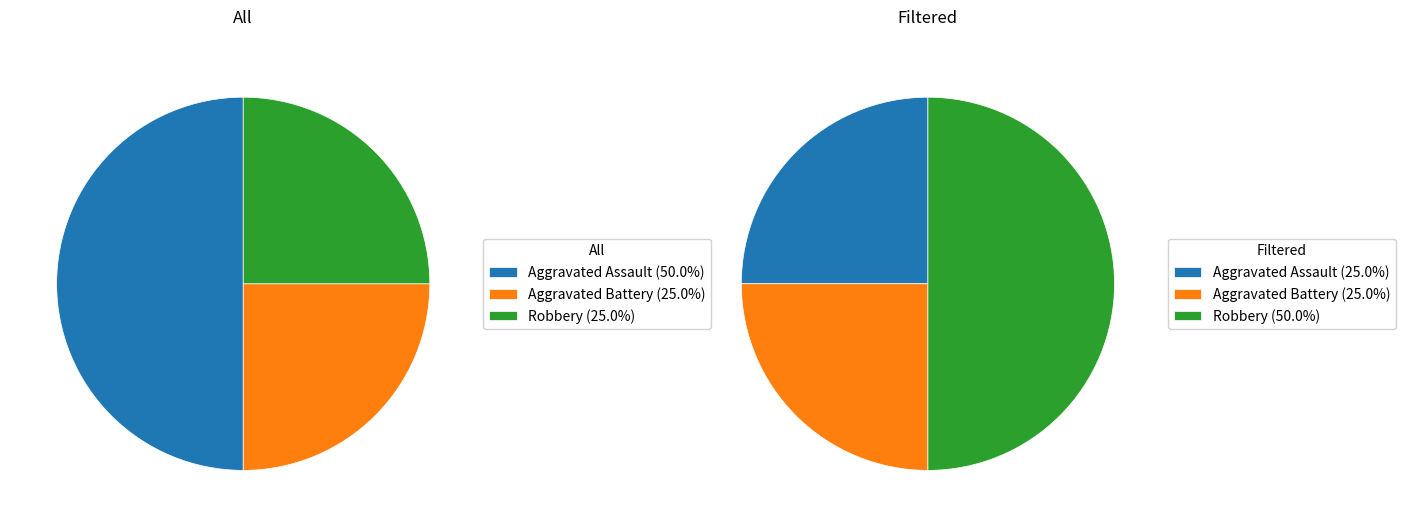

To the nearest percent, what portion does Aggravated Battery represent?

25%